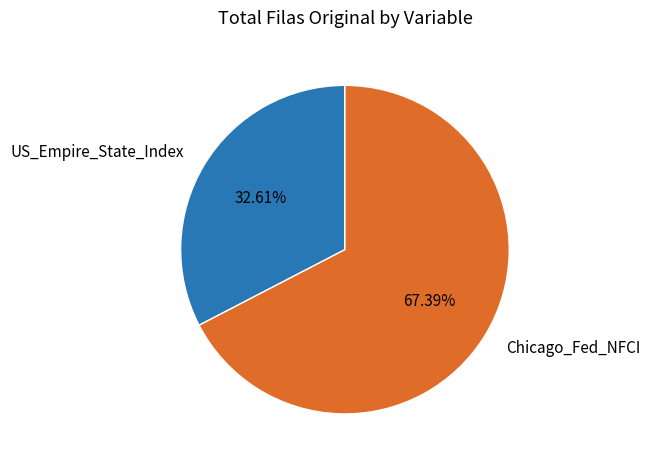

What is the majority slice?

Chicago_Fed_NFCI